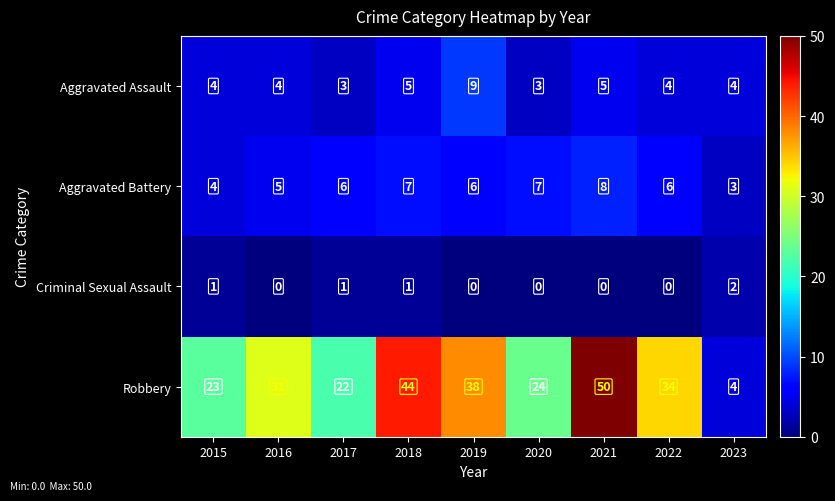

Which category has the lowest value in the Aggravated Battery series?

2023